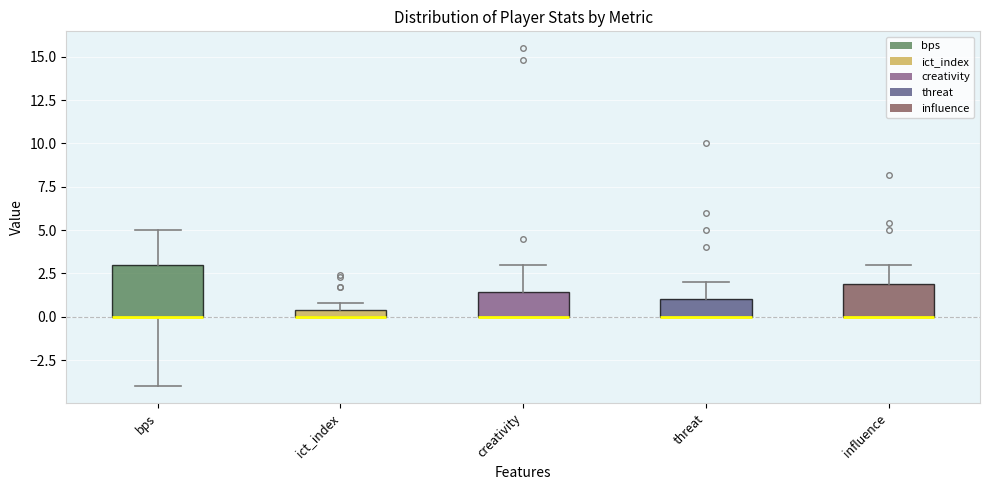

Comparing the boxes themselves (not the whiskers), which one is the tallest?

bps